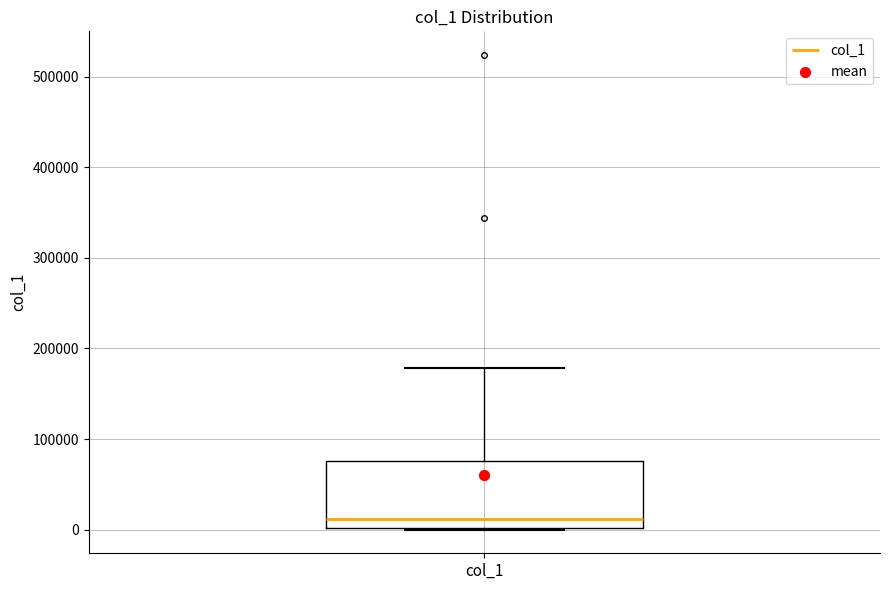

Read this box plot against the y-axis: the position of the median line, the range covered by the box, and the ends of both whiskers. The values are not printed on the chart, so give them approximately, as read against the axis.

median 10000, box 0 to 80000, whiskers 0 to 180000